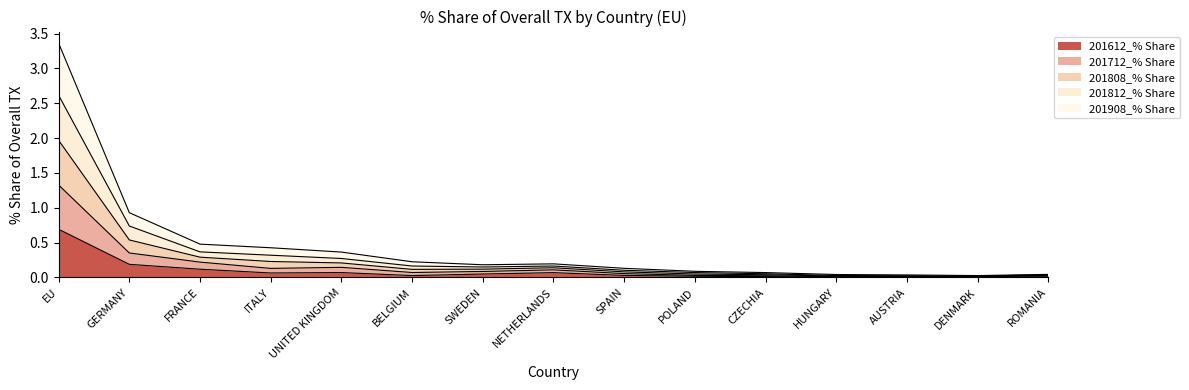

How many interior local valleys does the 201612_% Share series have?

4